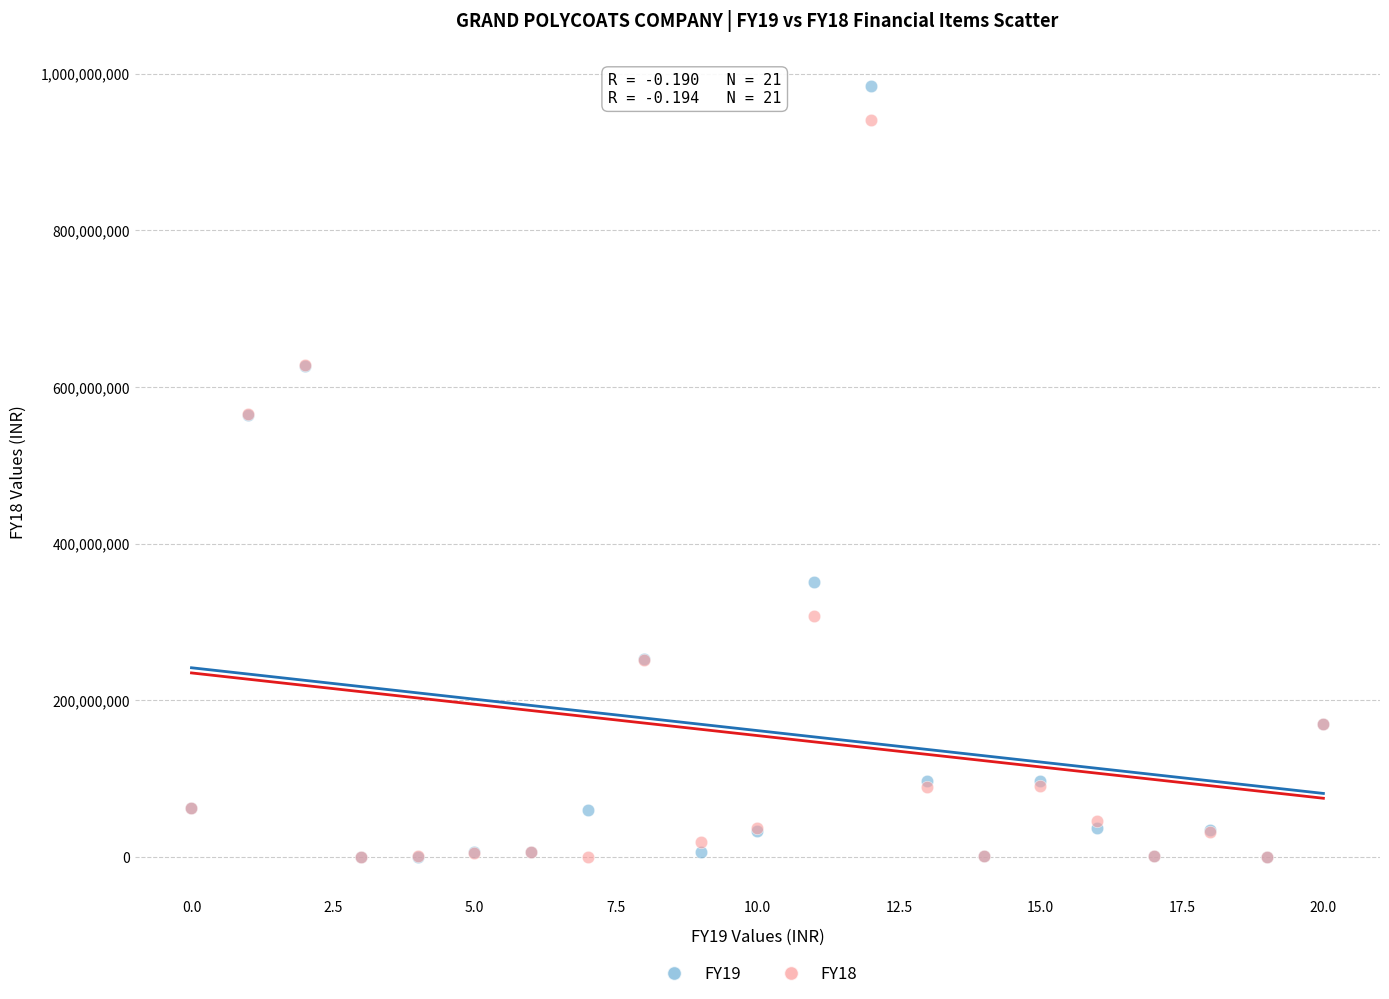

What are all the series names shown in the legend?

FY19, FY18